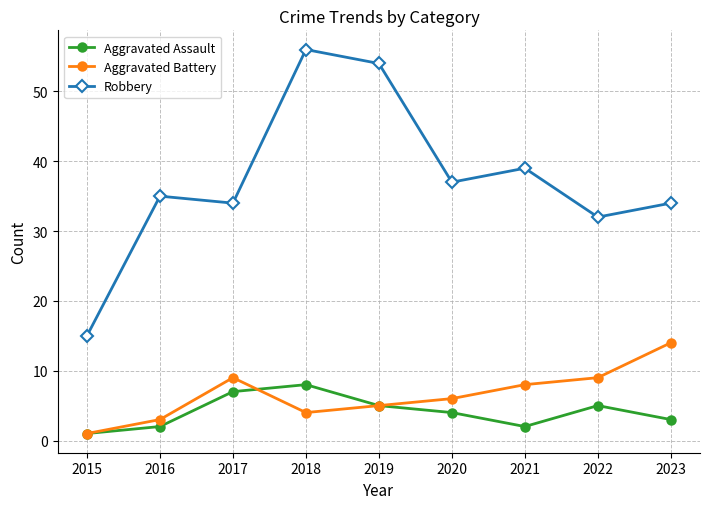

What is the total value across all series at 2021?

49